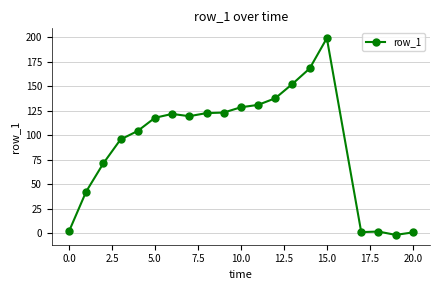

What is the average value?

91.9